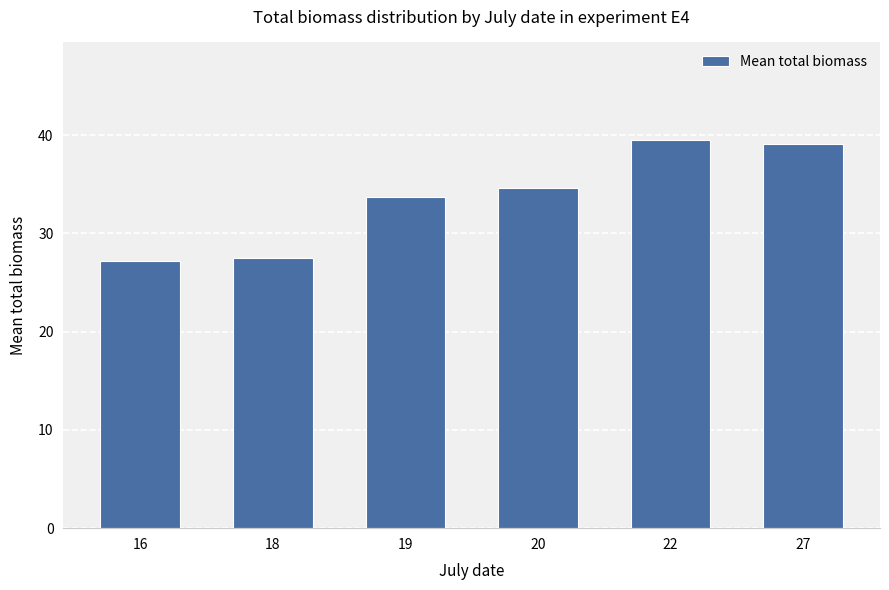

What is the change in value from 22 to 27?

-0.4